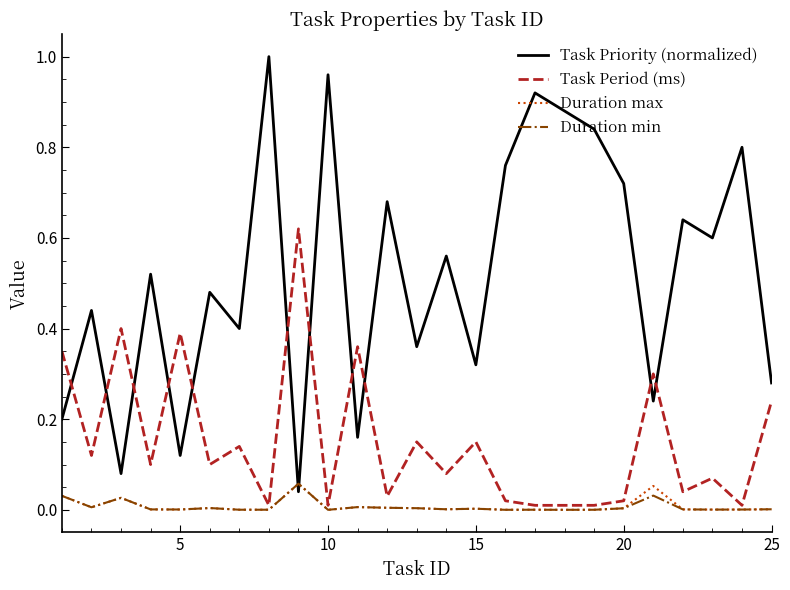

Which series has the largest range (max minus min)?

Task Priority (normalized)